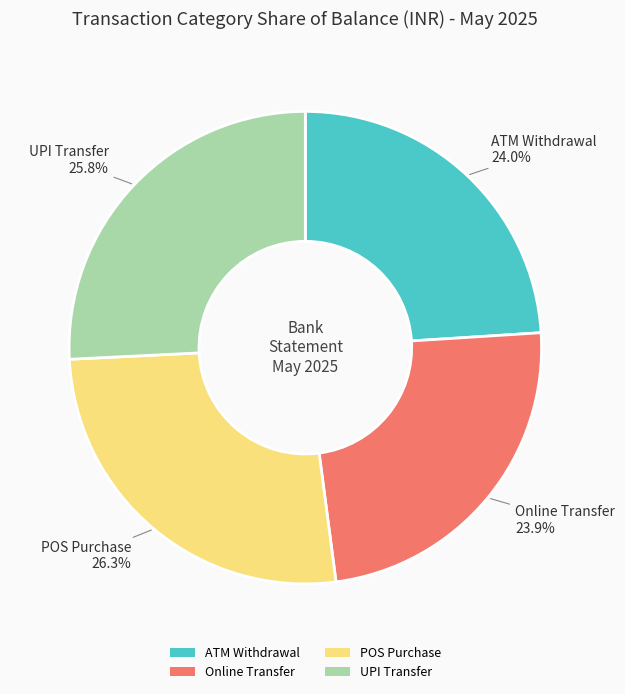

Does Online Transfer represent more than half of the total?

No